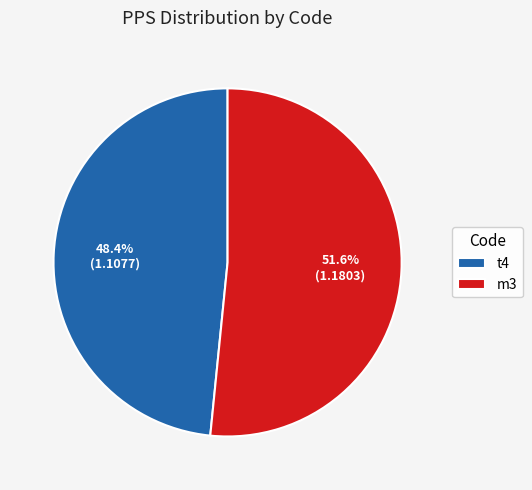

Rank the categories by value from highest to lowest.

m3, t4